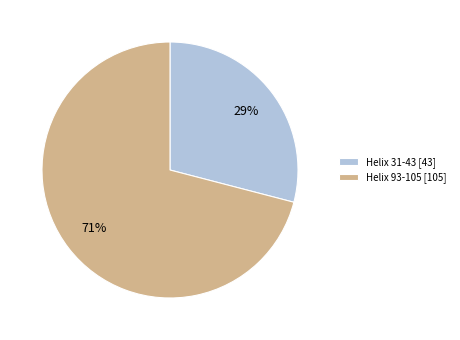

To the nearest percent, what is the average slice percentage?

50%